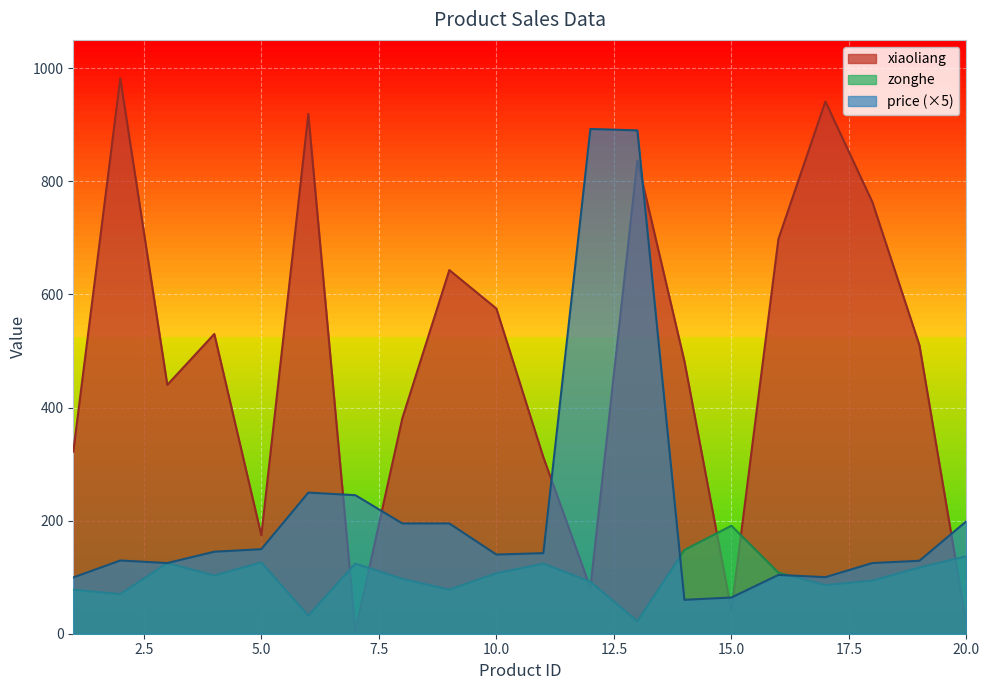

Where do zonghe and price first cross each other?

13 and 14